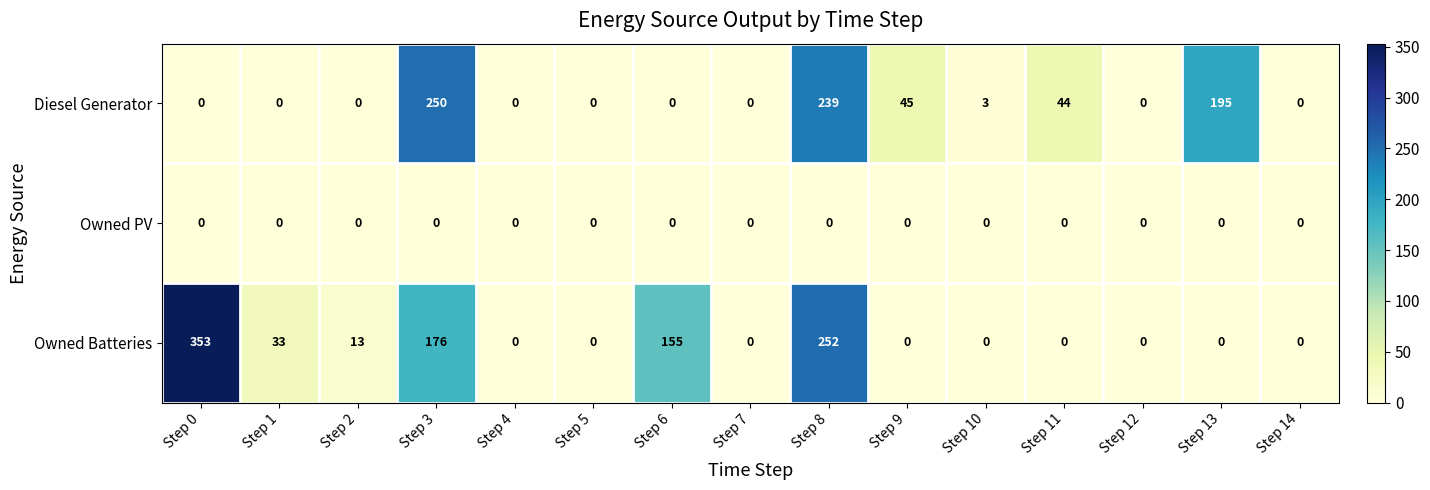

How many categories are shown in the chart?

15